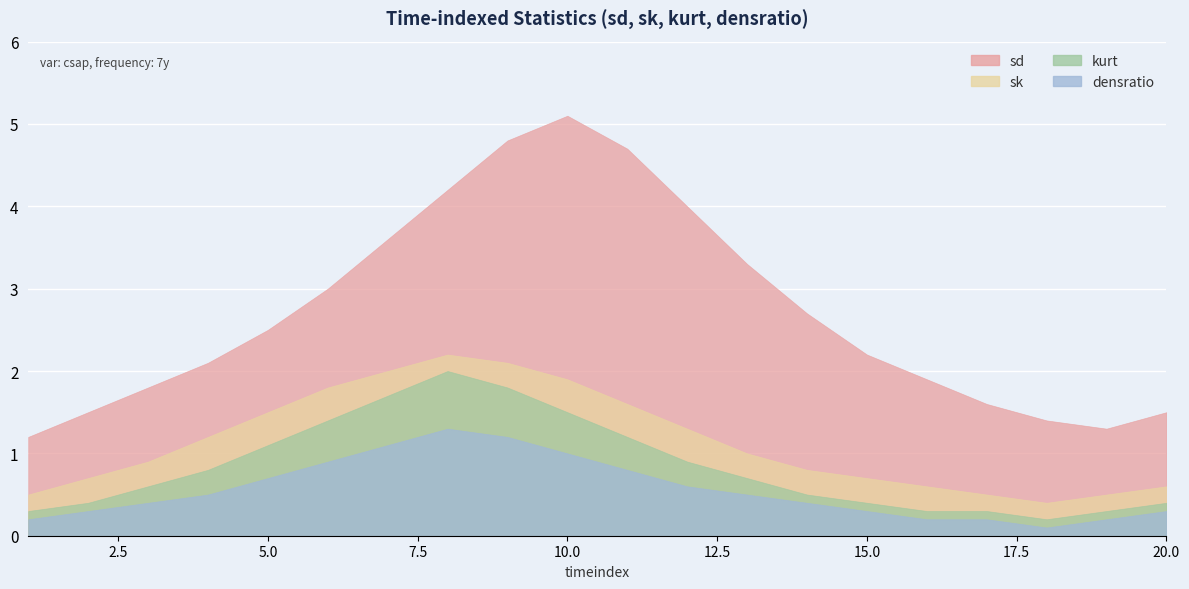

Count the number of categories in the chart.

20